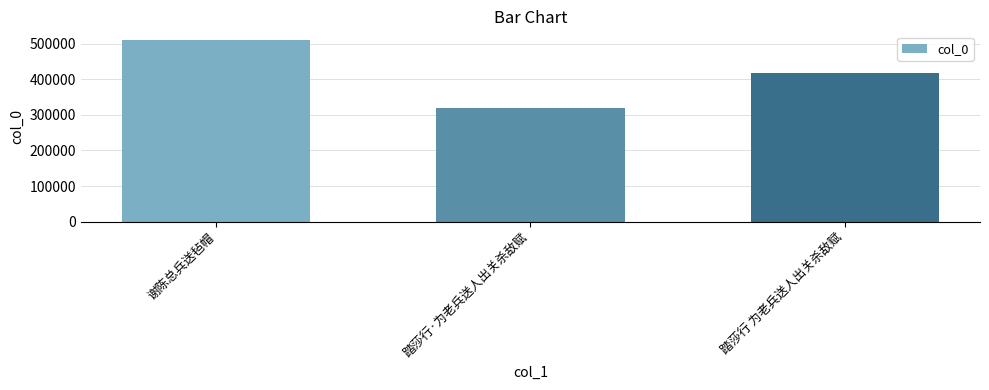

Reading right to left, extract all data points from this chart.

418925	319153	509175